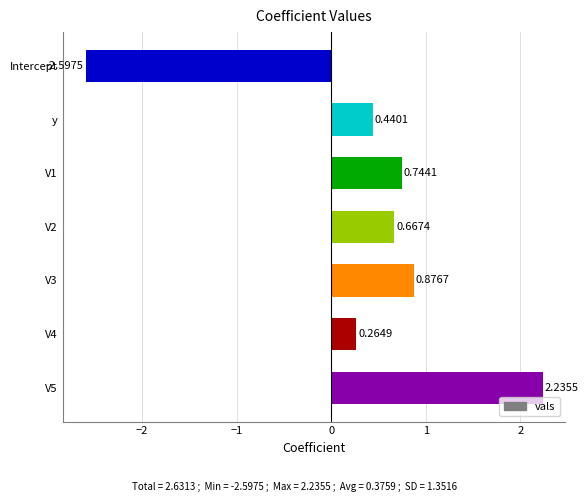

What is the change in value from y to V3?

+0.4